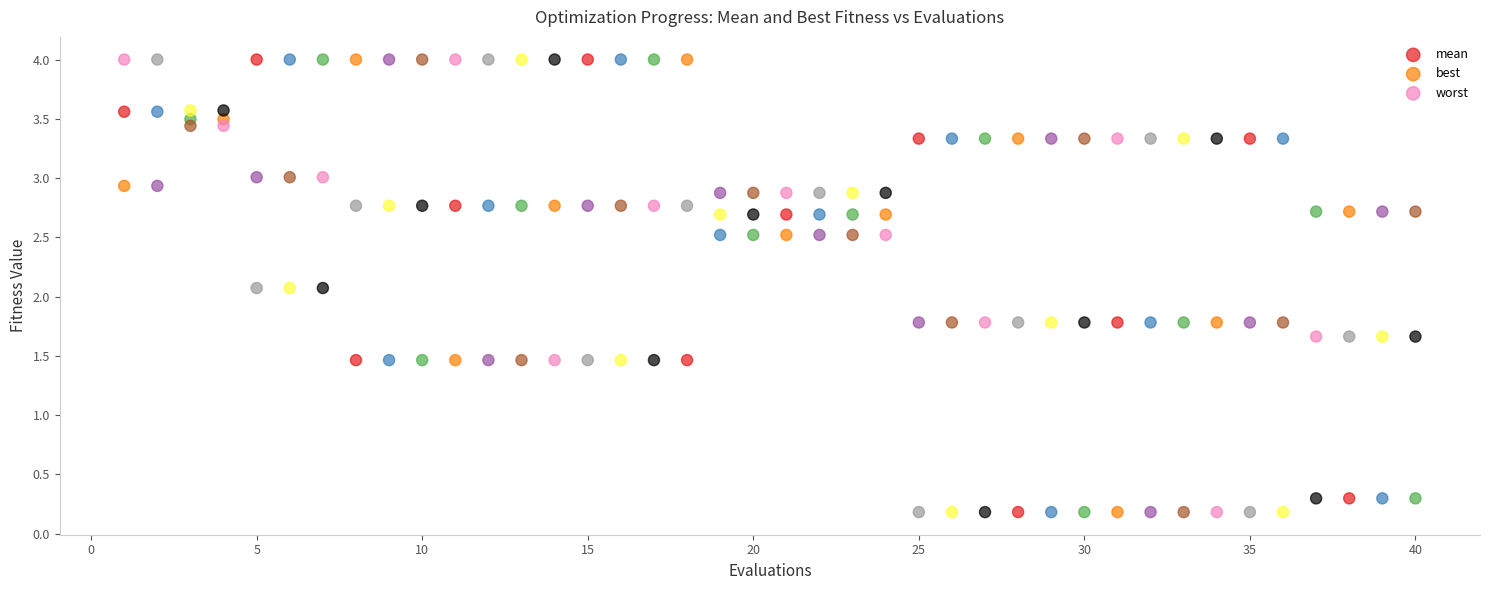

Which series reaches the maximum Y coordinate?

worst